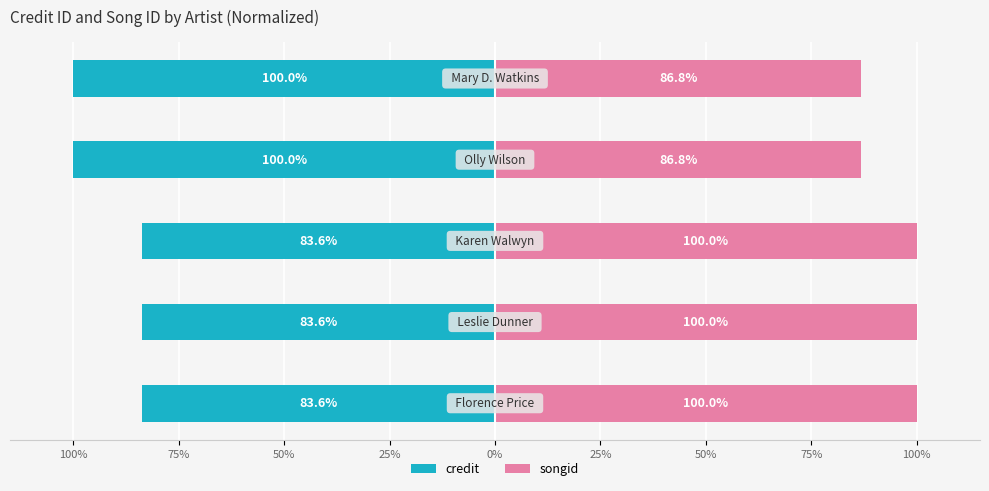

List the series in order of their overall mean, lowest first.

credit, songid